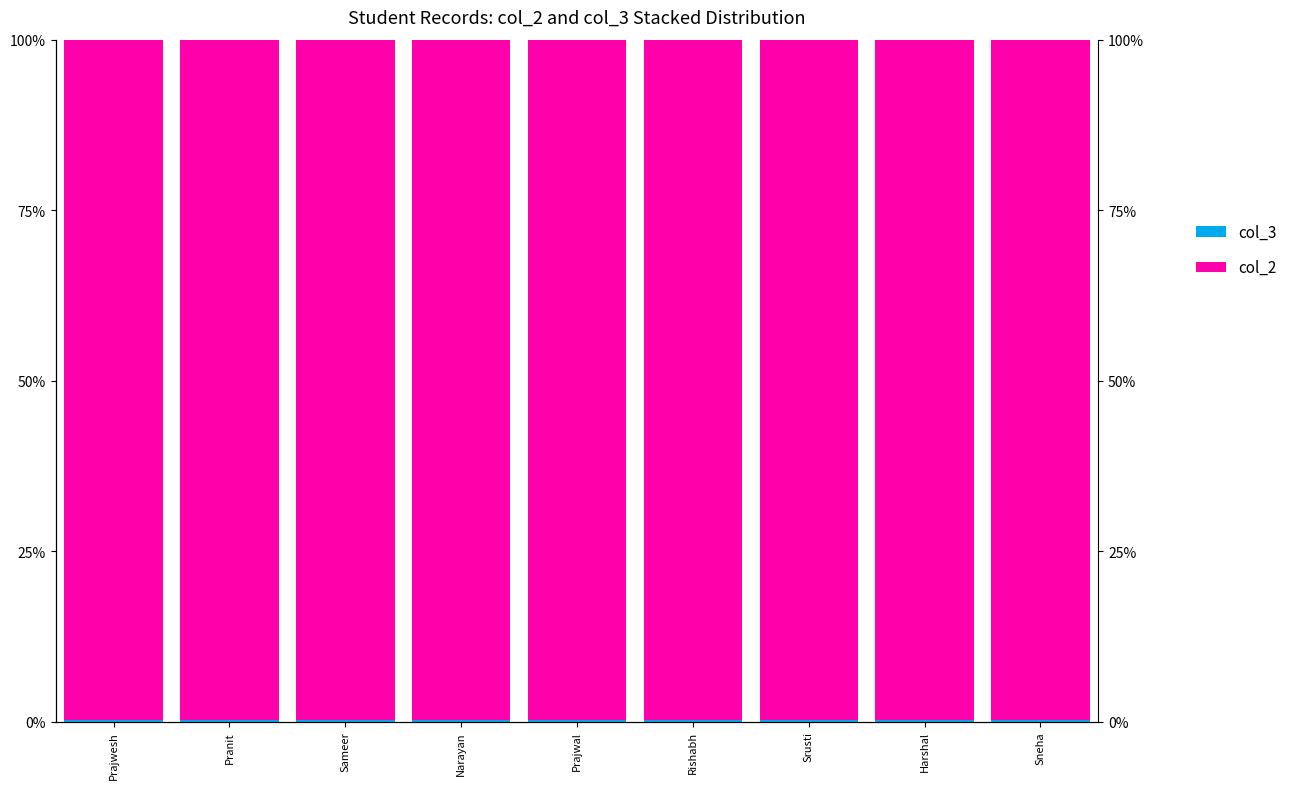

Which series has the largest range (max minus min)?

col_2